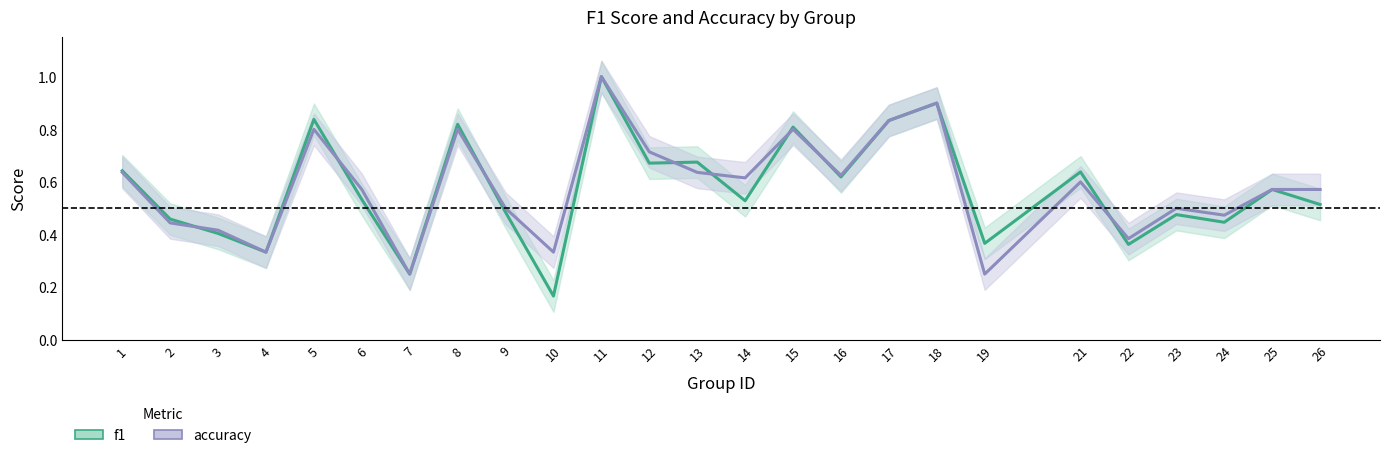

What is the difference between the f1 values at 7 and 22?

0.1